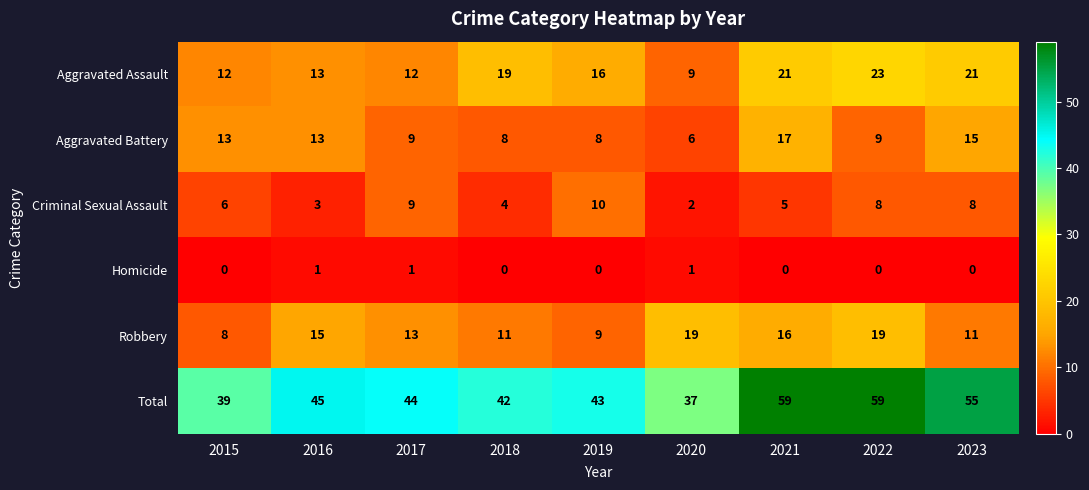

Is it true that Aggravated Battery equals 21 at 2023?

False